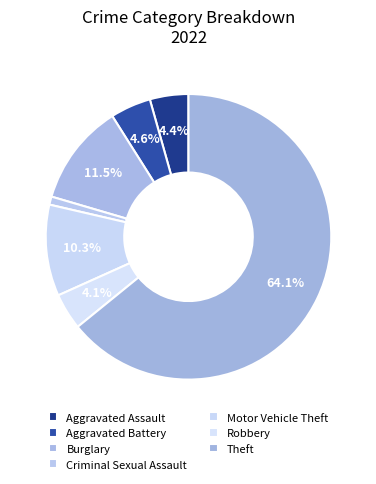

Approximately how many times larger is the value at Aggravated Assault compared to Theft?

0.1